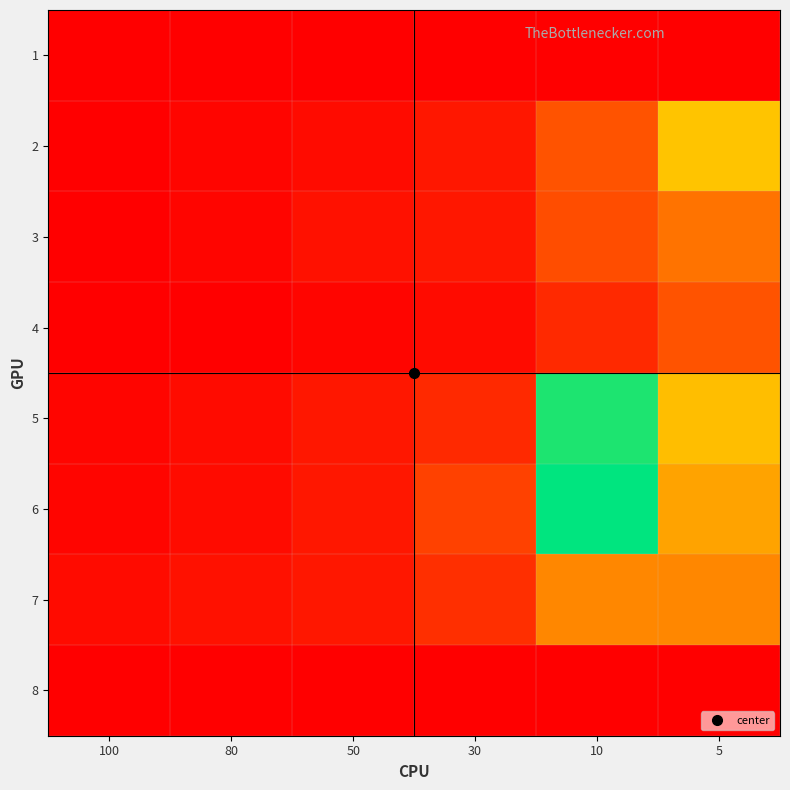

List the series in order of their peak value, highest first.

6, 5, 2, 7, 3, 4, 1, 8